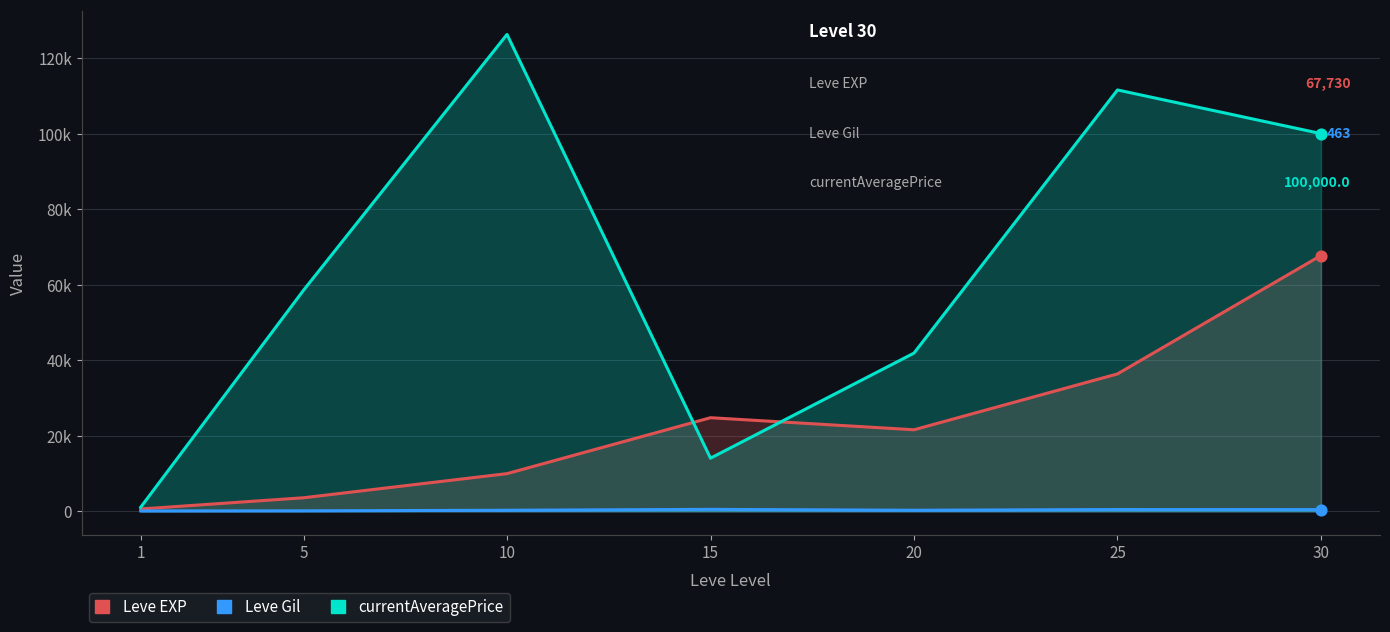

Which series reaches the maximum Y coordinate?

currentAveragePrice